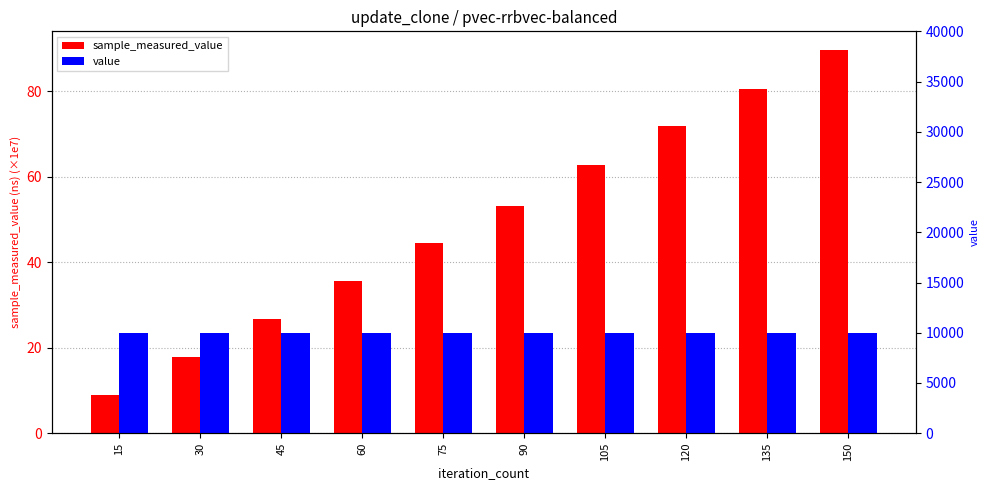

Rank the categories by sample_measured_value value from lowest to highest.

15, 30, 45, 60, 75, 90, 105, 120, 135, 150